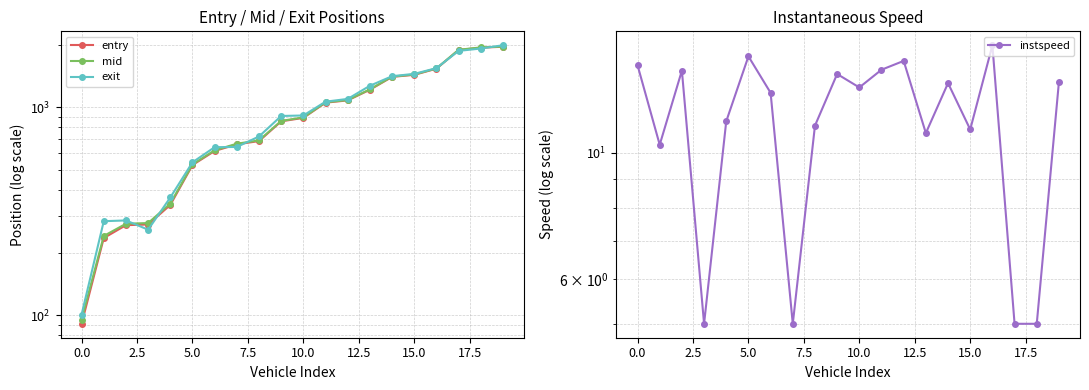

At 17, list the series in order from smallest to largest.

instspeed, exit, entry, mid